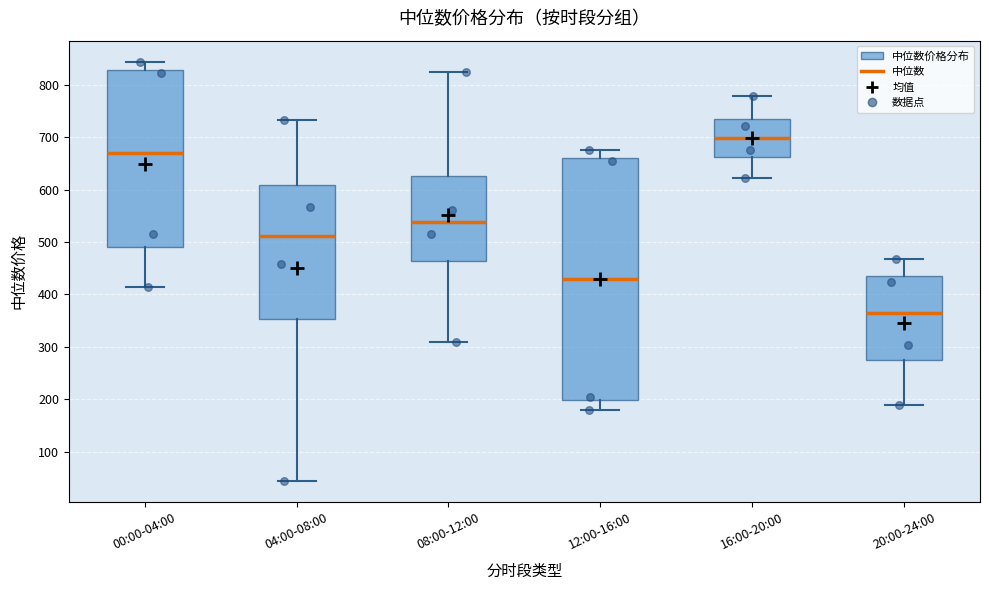

Where does the median line of the box for 08:00-12:00 sit on the y-axis? The values are not printed on the chart, so give them approximately, as read against the axis.

540